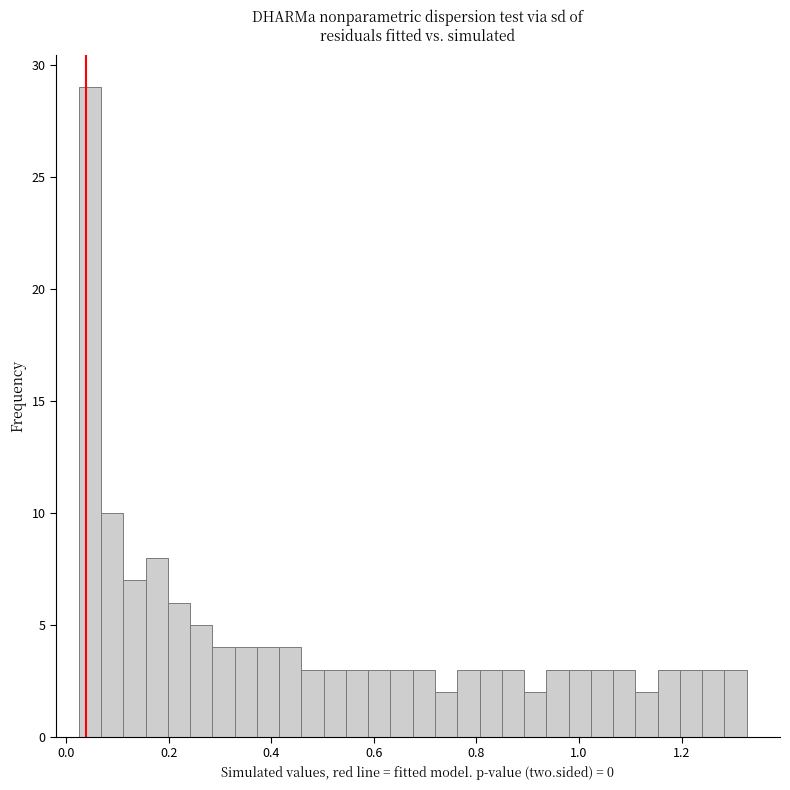

Read against the x-axis, roughly where is the centre of the tallest bar?

0.04